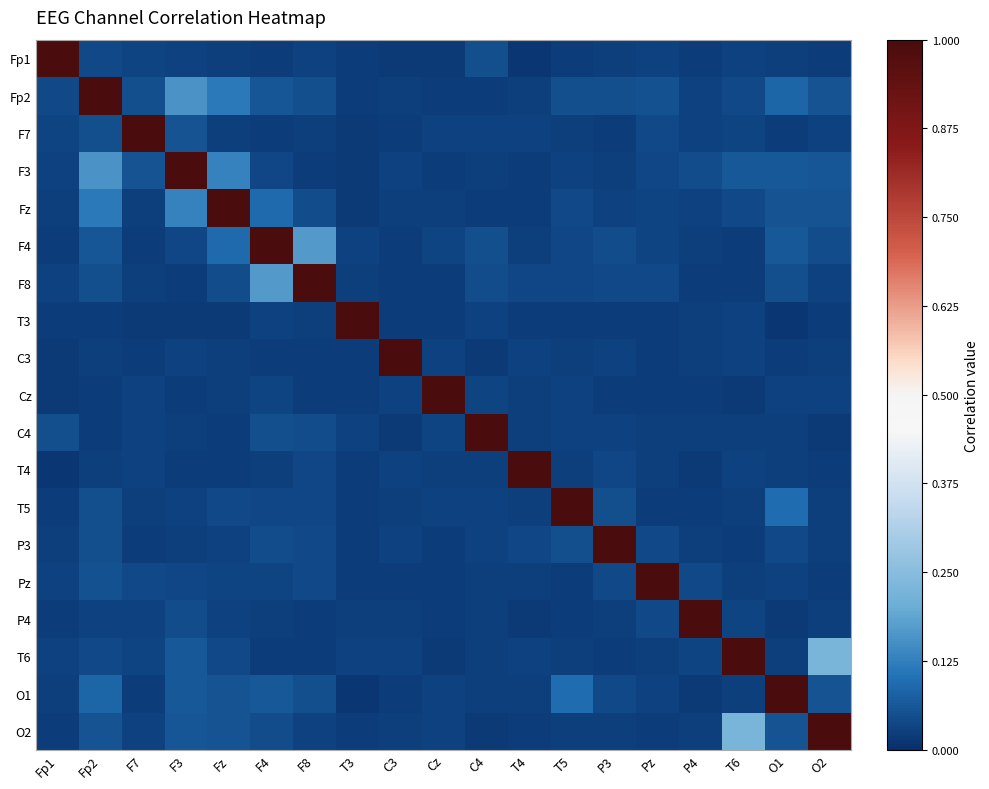

Reading left to right, list all the values displayed in this chart.

Fp1: Fp1=1.0	Fp2=0.0	F7=0.0	F3=0.0	Fz=0.0	F4=0.0	F8=0.0	T3=0.0	C3=0.0	Cz=0.0	C4=0.0	T4=0.0	T5=0.0	P3=0.0	Pz=0.0	P4=0.0	T6=0.0	O1=0.0	O2=0.0
Fp2: Fp1=0.0	Fp2=1.0	F7=0.0	F3=0.2	Fz=0.1	F4=0.1	F8=0.0	T3=0.0	C3=0.0	Cz=0.0	C4=0.0	T4=0.0	T5=0.1	P3=0.0	Pz=0.1	P4=0.0	T6=0.0	O1=0.1	O2=0.1
F7: Fp1=0.0	Fp2=0.0	F7=1.0	F3=0.1	Fz=0.0	F4=0.0	F8=0.0	T3=0.0	C3=0.0	Cz=0.0	C4=0.0	T4=0.0	T5=0.0	P3=0.0	Pz=0.0	P4=0.0	T6=0.0	O1=0.0	O2=0.0
F3: Fp1=0.0	Fp2=0.2	F7=0.1	F3=1.0	Fz=0.1	F4=0.0	F8=0.0	T3=0.0	C3=0.0	Cz=0.0	C4=0.0	T4=0.0	T5=0.0	P3=0.0	Pz=0.0	P4=0.0	T6=0.1	O1=0.1	O2=0.1
Fz: Fp1=0.0	Fp2=0.1	F7=0.0	F3=0.1	Fz=1.0	F4=0.1	F8=0.0	T3=0.0	C3=0.0	Cz=0.0	C4=0.0	T4=0.0	T5=0.0	P3=0.0	Pz=0.0	P4=0.0	T6=0.0	O1=0.1	O2=0.1
F4: Fp1=0.0	Fp2=0.1	F7=0.0	F3=0.0	Fz=0.1	F4=1.0	F8=0.2	T3=0.0	C3=0.0	Cz=0.0	C4=0.0	T4=0.0	T5=0.0	P3=0.0	Pz=0.0	P4=0.0	T6=0.0	O1=0.1	O2=0.0
F8: Fp1=0.0	Fp2=0.0	F7=0.0	F3=0.0	Fz=0.0	F4=0.2	F8=1.0	T3=0.0	C3=0.0	Cz=0.0	C4=0.0	T4=0.0	T5=0.0	P3=0.0	Pz=0.0	P4=0.0	T6=0.0	O1=0.0	O2=0.0
T3: Fp1=0.0	Fp2=0.0	F7=0.0	F3=0.0	Fz=0.0	F4=0.0	F8=0.0	T3=1.0	C3=0.0	Cz=0.0	C4=0.0	T4=0.0	T5=0.0	P3=0.0	Pz=0.0	P4=0.0	T6=0.0	O1=0.0	O2=0.0
C3: Fp1=0.0	Fp2=0.0	F7=0.0	F3=0.0	Fz=0.0	F4=0.0	F8=0.0	T3=0.0	C3=1.0	Cz=0.0	C4=0.0	T4=0.0	T5=0.0	P3=0.0	Pz=0.0	P4=0.0	T6=0.0	O1=0.0	O2=0.0
Cz: Fp1=0.0	Fp2=0.0	F7=0.0	F3=0.0	Fz=0.0	F4=0.0	F8=0.0	T3=0.0	C3=0.0	Cz=1.0	C4=0.0	T4=0.0	T5=0.0	P3=0.0	Pz=0.0	P4=0.0	T6=0.0	O1=0.0	O2=0.0
C4: Fp1=0.0	Fp2=0.0	F7=0.0	F3=0.0	Fz=0.0	F4=0.0	F8=0.0	T3=0.0	C3=0.0	Cz=0.0	C4=1.0	T4=0.0	T5=0.0	P3=0.0	Pz=0.0	P4=0.0	T6=0.0	O1=0.0	O2=0.0
T4: Fp1=0.0	Fp2=0.0	F7=0.0	F3=0.0	Fz=0.0	F4=0.0	F8=0.0	T3=0.0	C3=0.0	Cz=0.0	C4=0.0	T4=1.0	T5=0.0	P3=0.0	Pz=0.0	P4=0.0	T6=0.0	O1=0.0	O2=0.0
T5: Fp1=0.0	Fp2=0.1	F7=0.0	F3=0.0	Fz=0.0	F4=0.0	F8=0.0	T3=0.0	C3=0.0	Cz=0.0	C4=0.0	T4=0.0	T5=1.0	P3=0.0	Pz=0.0	P4=0.0	T6=0.0	O1=0.1	O2=0.0
P3: Fp1=0.0	Fp2=0.0	F7=0.0	F3=0.0	Fz=0.0	F4=0.0	F8=0.0	T3=0.0	C3=0.0	Cz=0.0	C4=0.0	T4=0.0	T5=0.0	P3=1.0	Pz=0.0	P4=0.0	T6=0.0	O1=0.0	O2=0.0
Pz: Fp1=0.0	Fp2=0.1	F7=0.0	F3=0.0	Fz=0.0	F4=0.0	F8=0.0	T3=0.0	C3=0.0	Cz=0.0	C4=0.0	T4=0.0	T5=0.0	P3=0.0	Pz=1.0	P4=0.0	T6=0.0	O1=0.0	O2=0.0
P4: Fp1=0.0	Fp2=0.0	F7=0.0	F3=0.0	Fz=0.0	F4=0.0	F8=0.0	T3=0.0	C3=0.0	Cz=0.0	C4=0.0	T4=0.0	T5=0.0	P3=0.0	Pz=0.0	P4=1.0	T6=0.0	O1=0.0	O2=0.0
T6: Fp1=0.0	Fp2=0.0	F7=0.0	F3=0.1	Fz=0.0	F4=0.0	F8=0.0	T3=0.0	C3=0.0	Cz=0.0	C4=0.0	T4=0.0	T5=0.0	P3=0.0	Pz=0.0	P4=0.0	T6=1.0	O1=0.0	O2=0.2
O1: Fp1=0.0	Fp2=0.1	F7=0.0	F3=0.1	Fz=0.1	F4=0.1	F8=0.0	T3=0.0	C3=0.0	Cz=0.0	C4=0.0	T4=0.0	T5=0.1	P3=0.0	Pz=0.0	P4=0.0	T6=0.0	O1=1.0	O2=0.1
O2: Fp1=0.0	Fp2=0.1	F7=0.0	F3=0.1	Fz=0.1	F4=0.0	F8=0.0	T3=0.0	C3=0.0	Cz=0.0	C4=0.0	T4=0.0	T5=0.0	P3=0.0	Pz=0.0	P4=0.0	T6=0.2	O1=0.1	O2=1.0